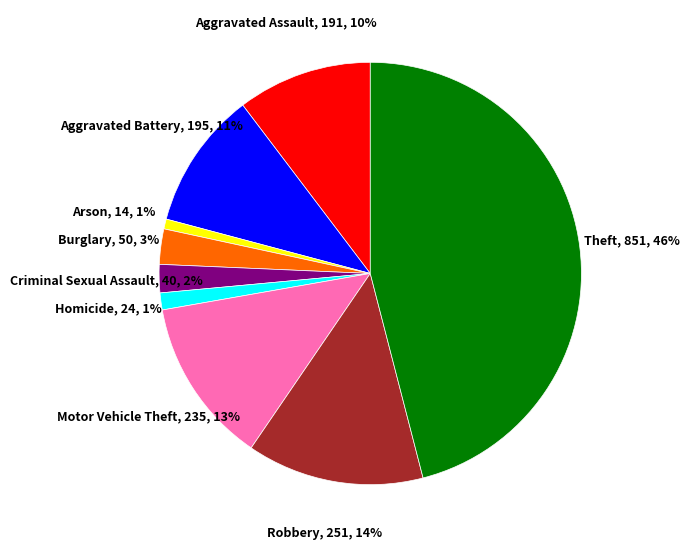

Is the sum of Motor Vehicle Theft and Aggravated Battery greater than half?

No